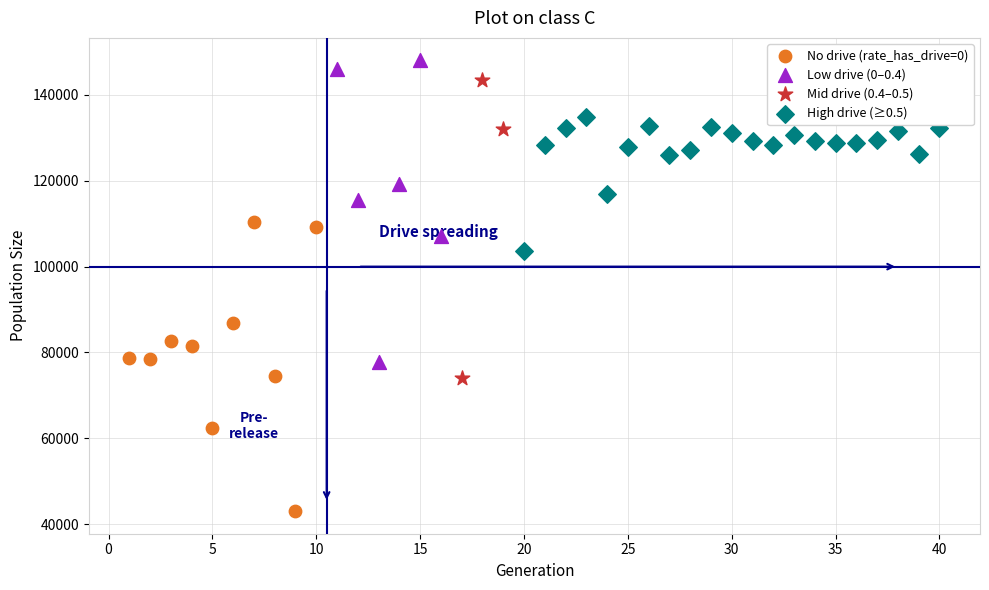

Which series reaches the minimum Y coordinate?

No drive (rate_has_drive=0)